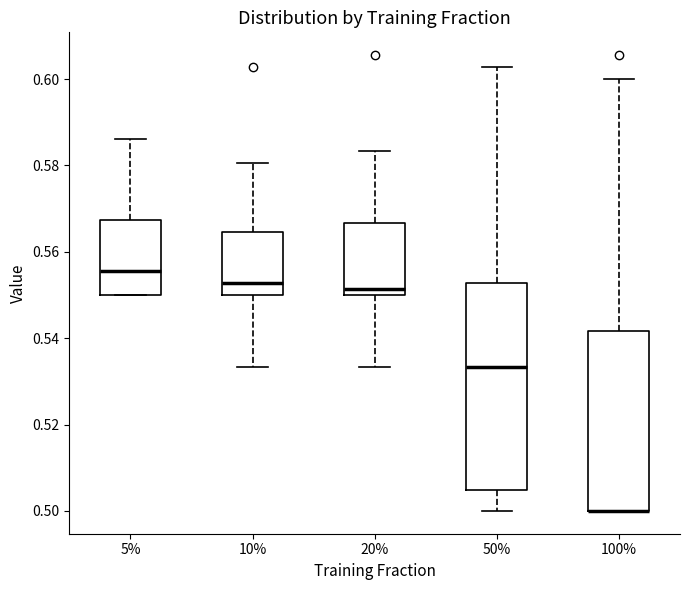

Which box is the tallest, from its lower edge to its upper edge?

50%